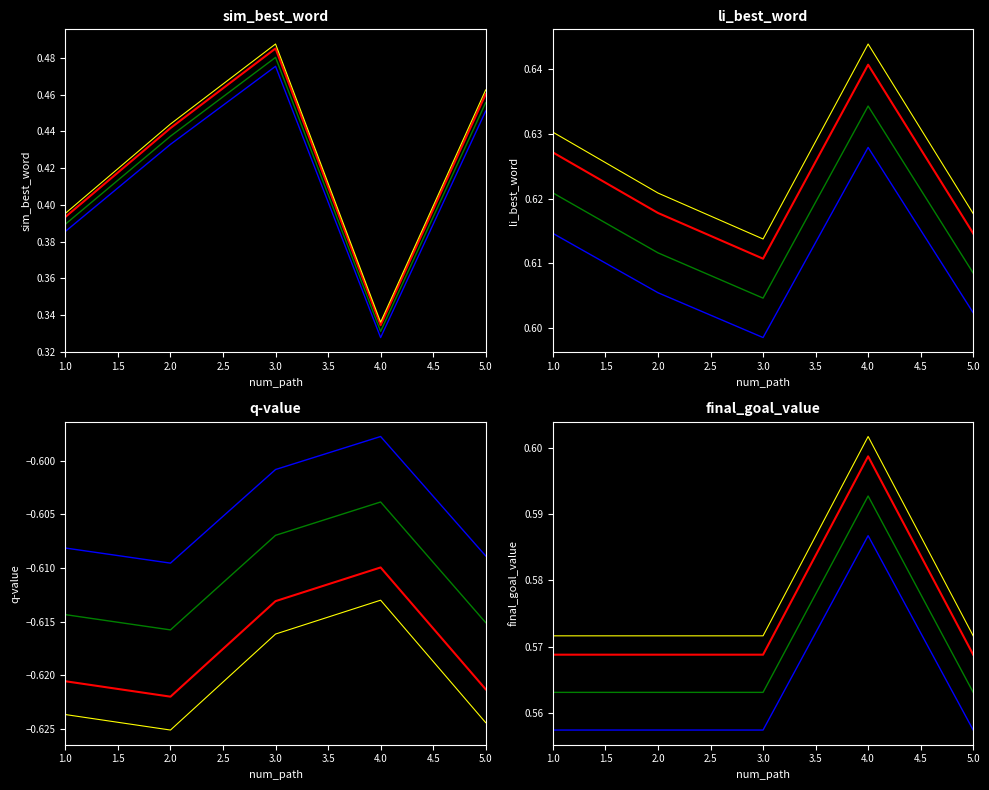

Where is the first local minimum for q-value?

2